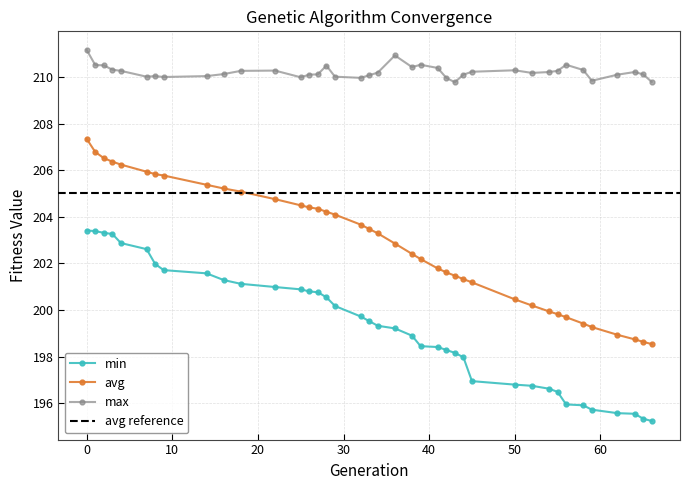

What is the sum of all avg values?

7911.7